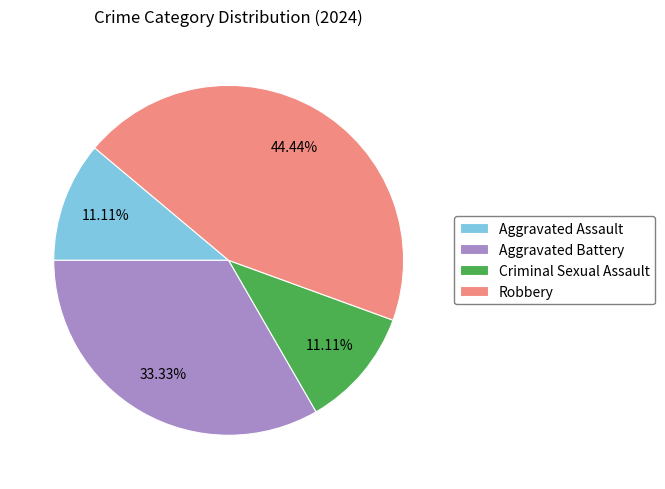

Does Robbery represent more than half of the total?

No